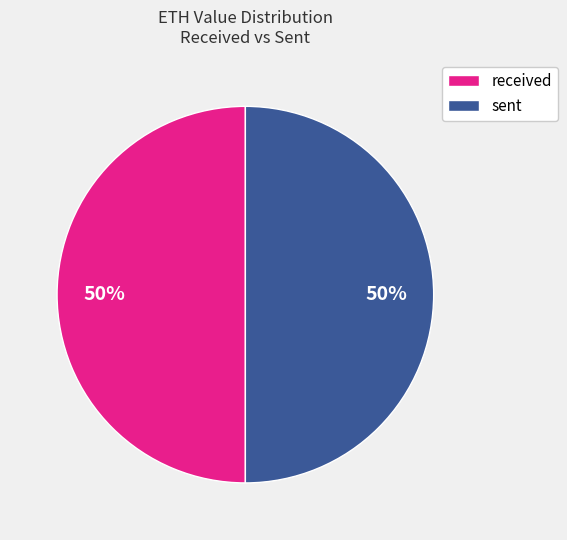

To the nearest percent, what is the average slice percentage?

50%